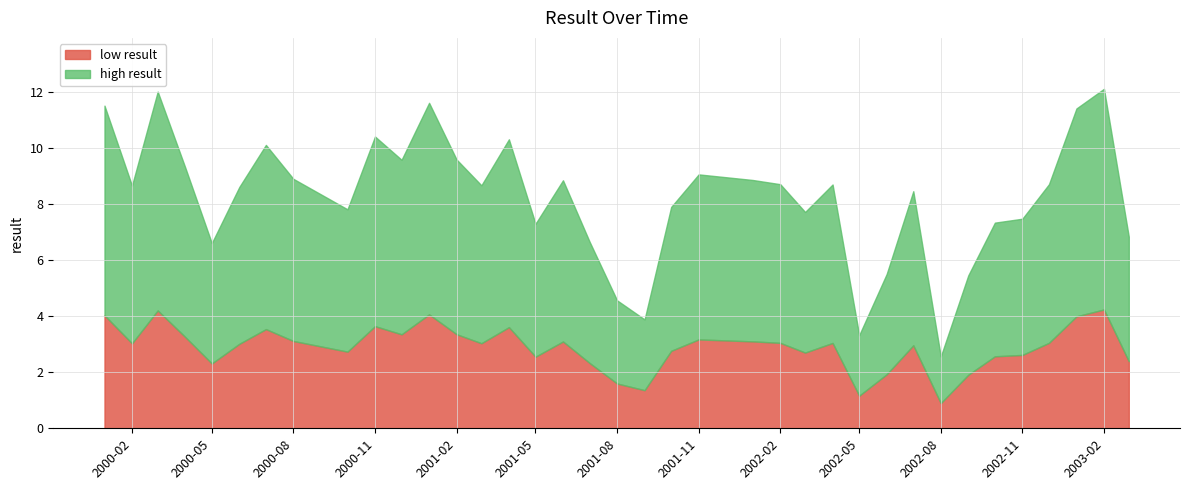

What position from the left is 2000-11?

10